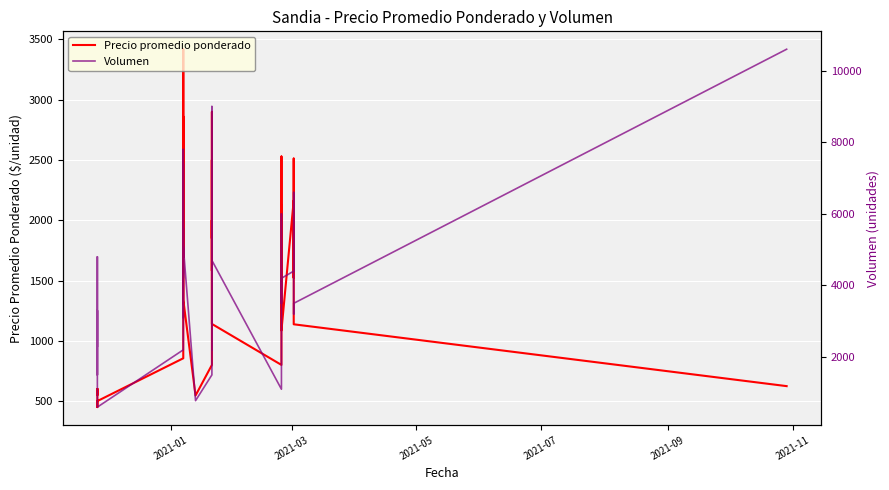

How many data points in Volumen are above 4400?

17